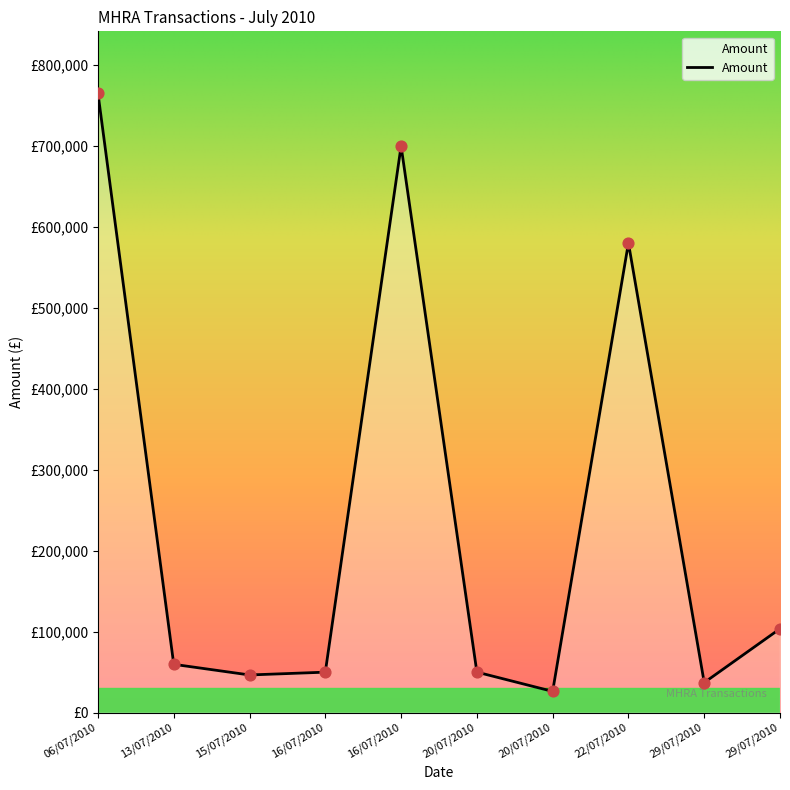

What is the change in value from 16/07/2010 to 29/07/2010?

+53671.5